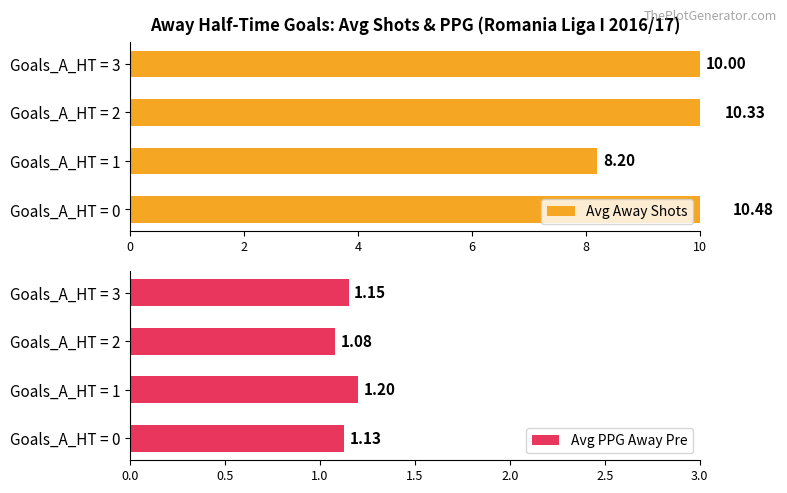

What is the sum of the Avg PPG Away Pre values at Goals_A_HT = 3 and Goals_A_HT = 2?

2.2